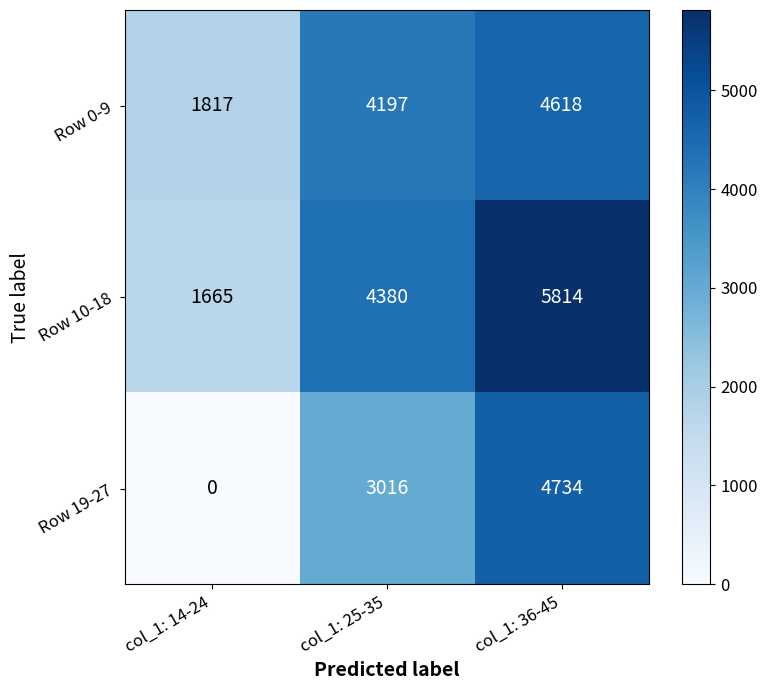

At which label does Row 10-18 reach its minimum?

col_1: 14-24